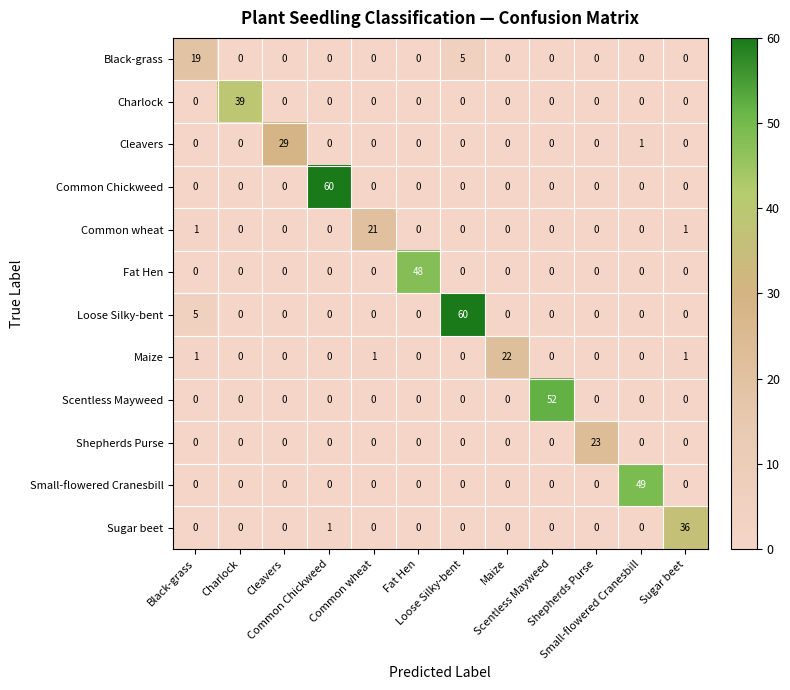

How many series are shown in this chart?

12